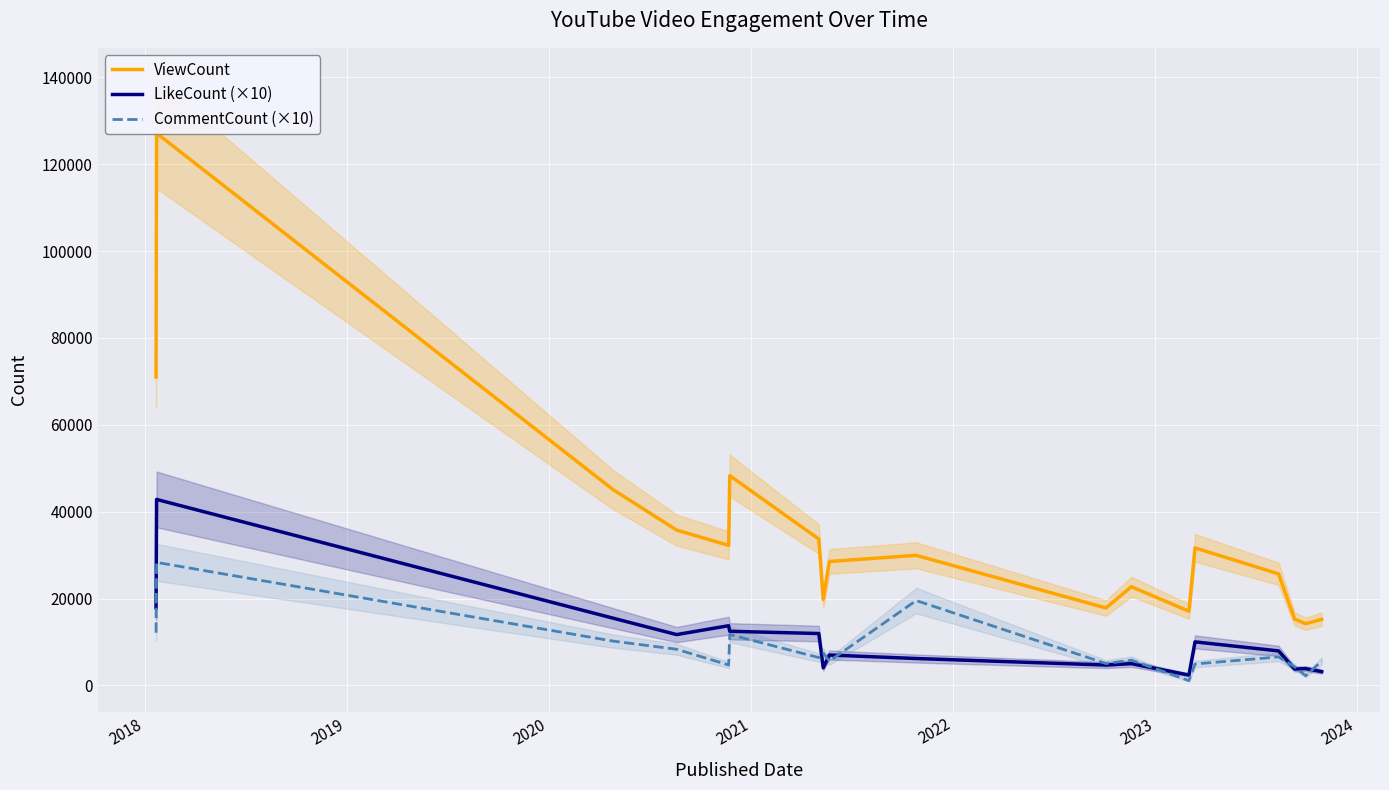

What is the difference between the maximum and minimum values in the ViewCount series?

112896